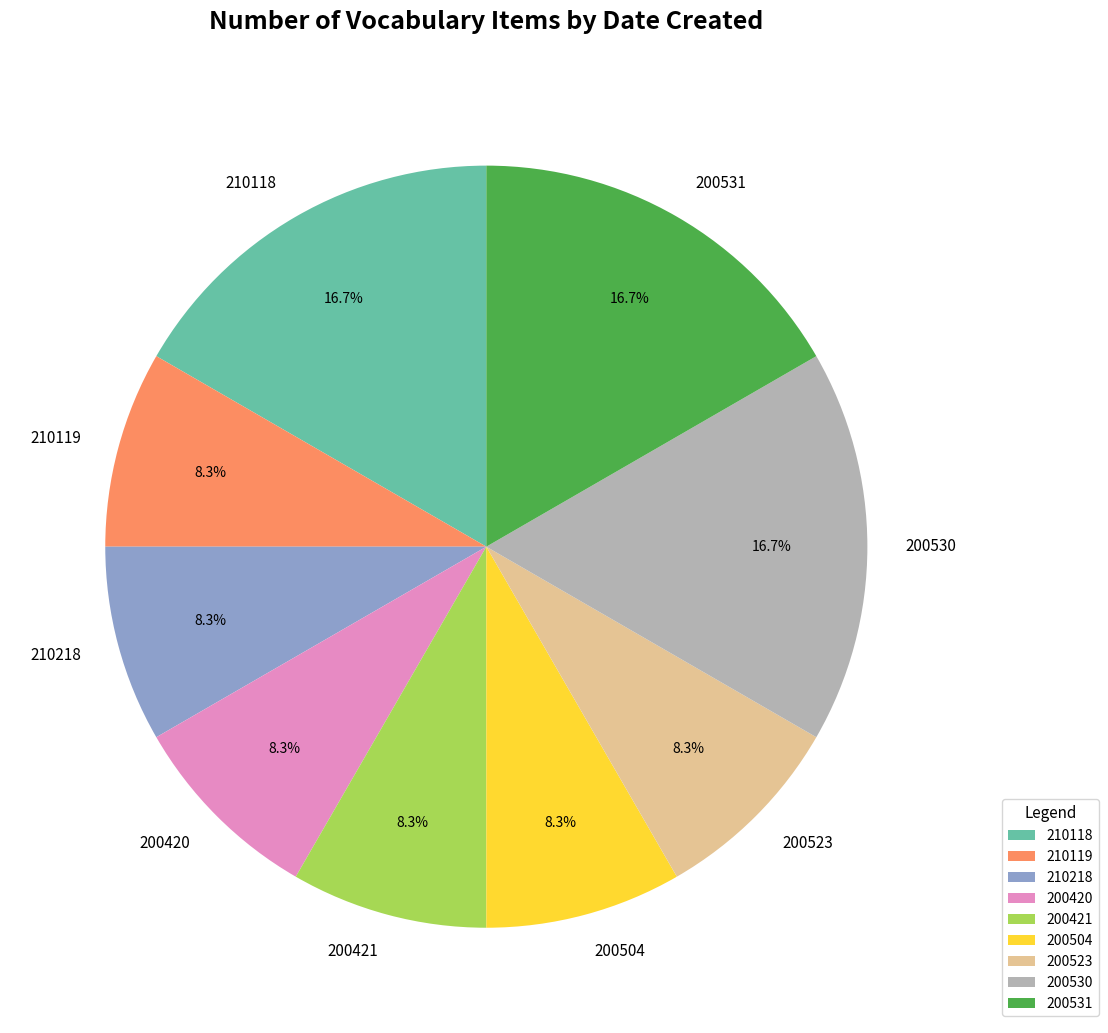

What portion of the pie excludes 200421?

91.7%